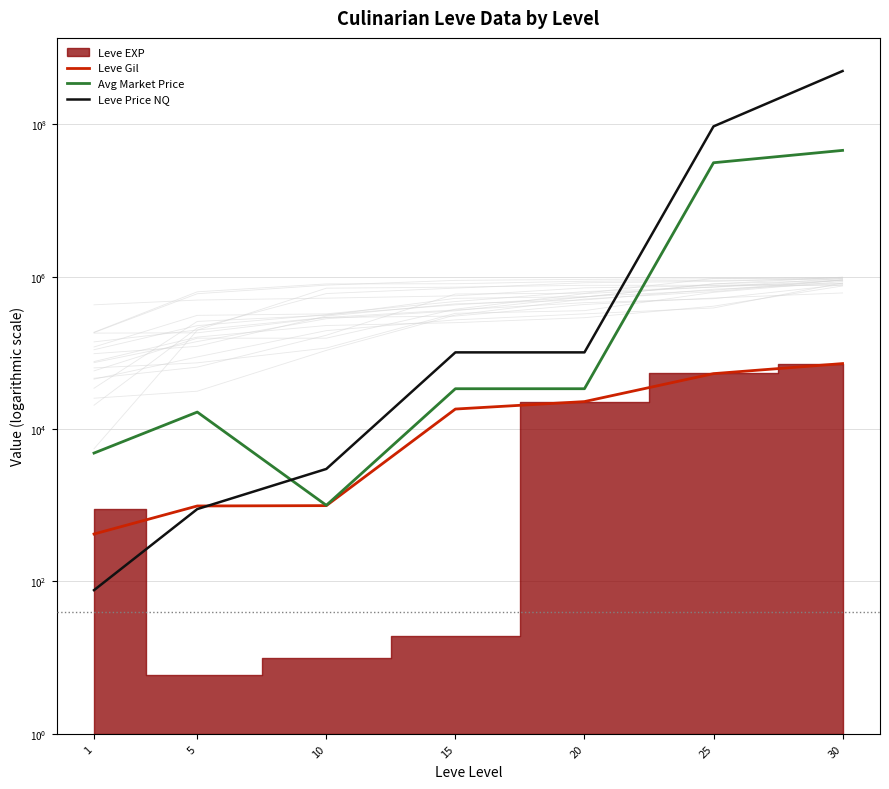

At which label does Avg Market Price reach its minimum?

10